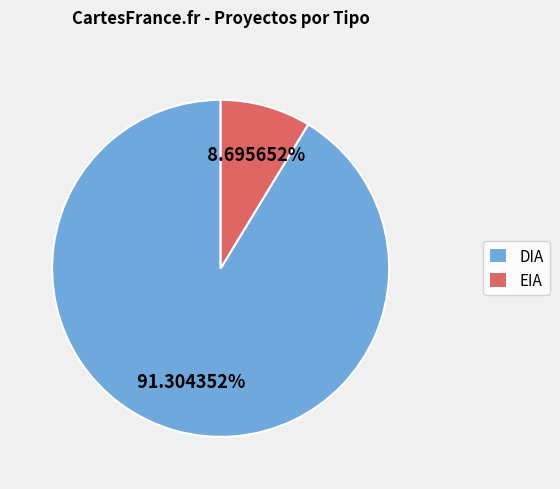

To the nearest percent, what is the difference between the largest and smallest slice percentages?

83%